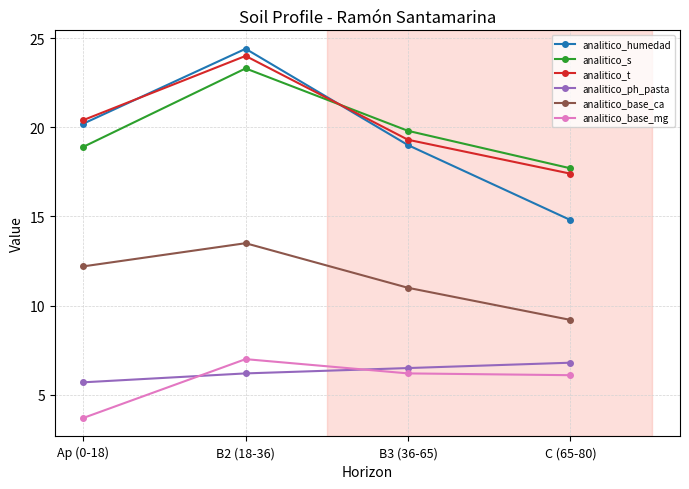

Which series has the largest range (max minus min)?

analitico_humedad